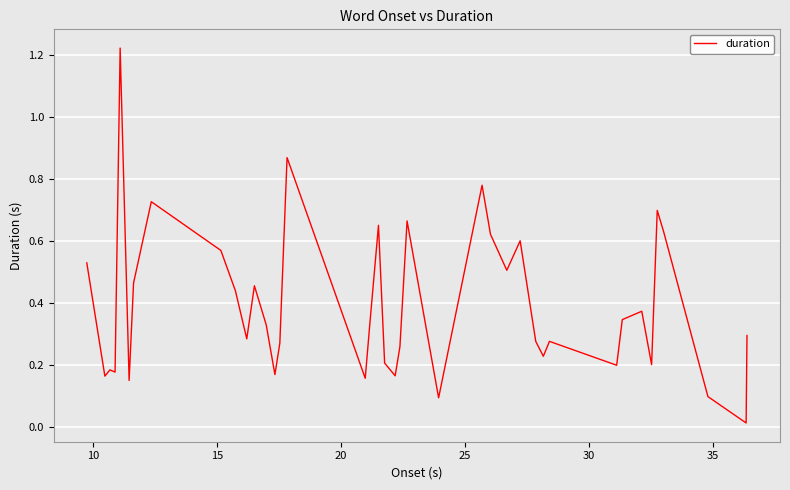

Does the chart have visible grid lines?

Yes